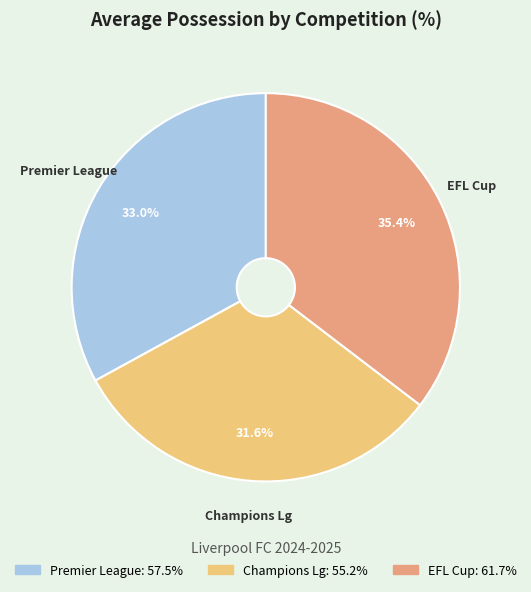

Is there any slice that represents more than half of the pie?

No